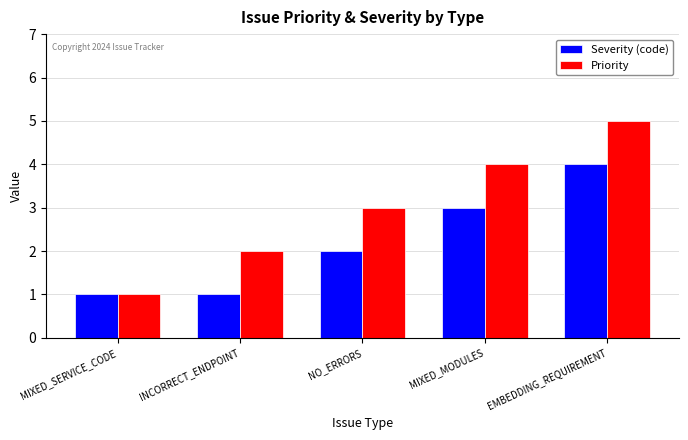

Count the number of data series in this chart.

2